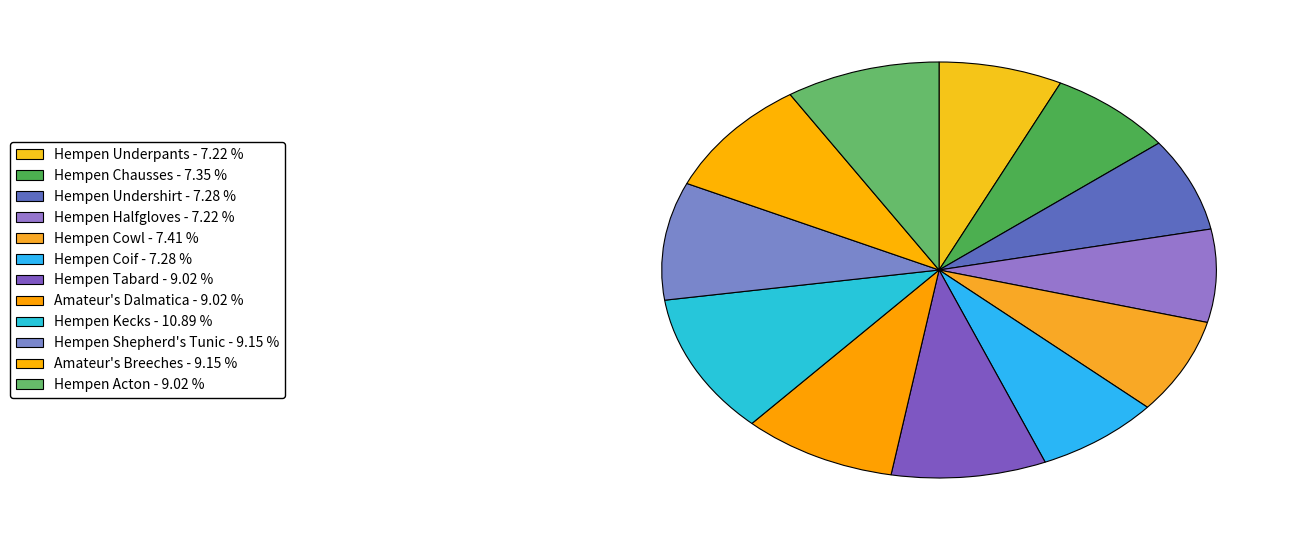

What is the ratio of the value at Hempen Cowl to the value at Hempen Kecks?

0.7